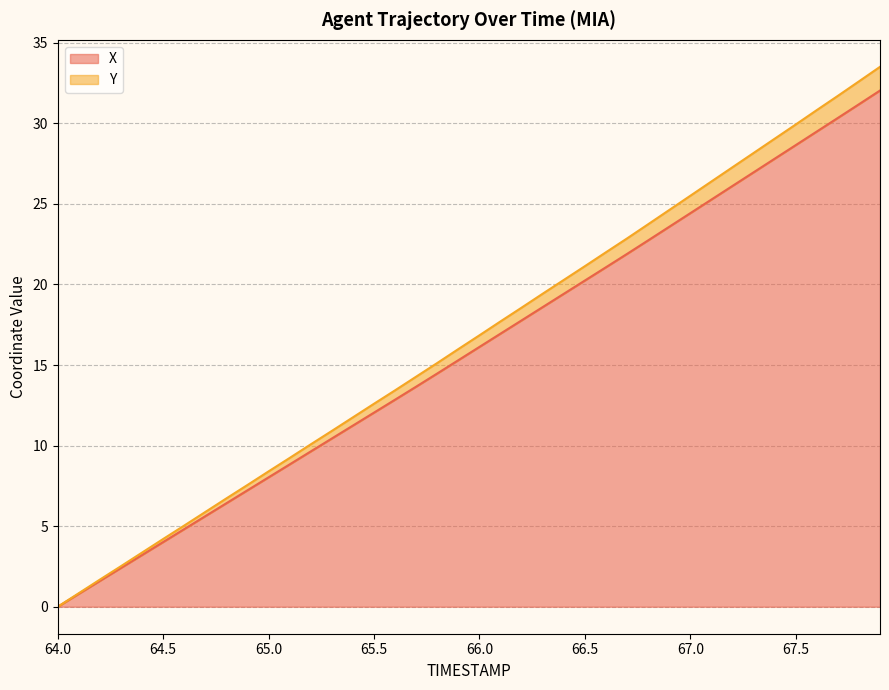

What are all the series names shown in the legend?

X, Y